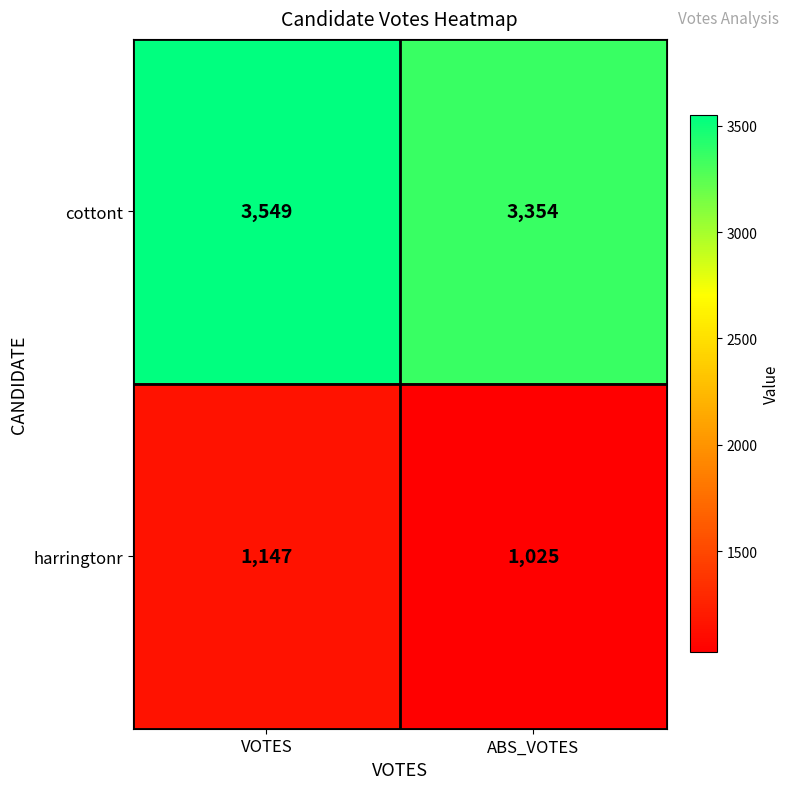

What is the maximum value shown in the chart?

3549